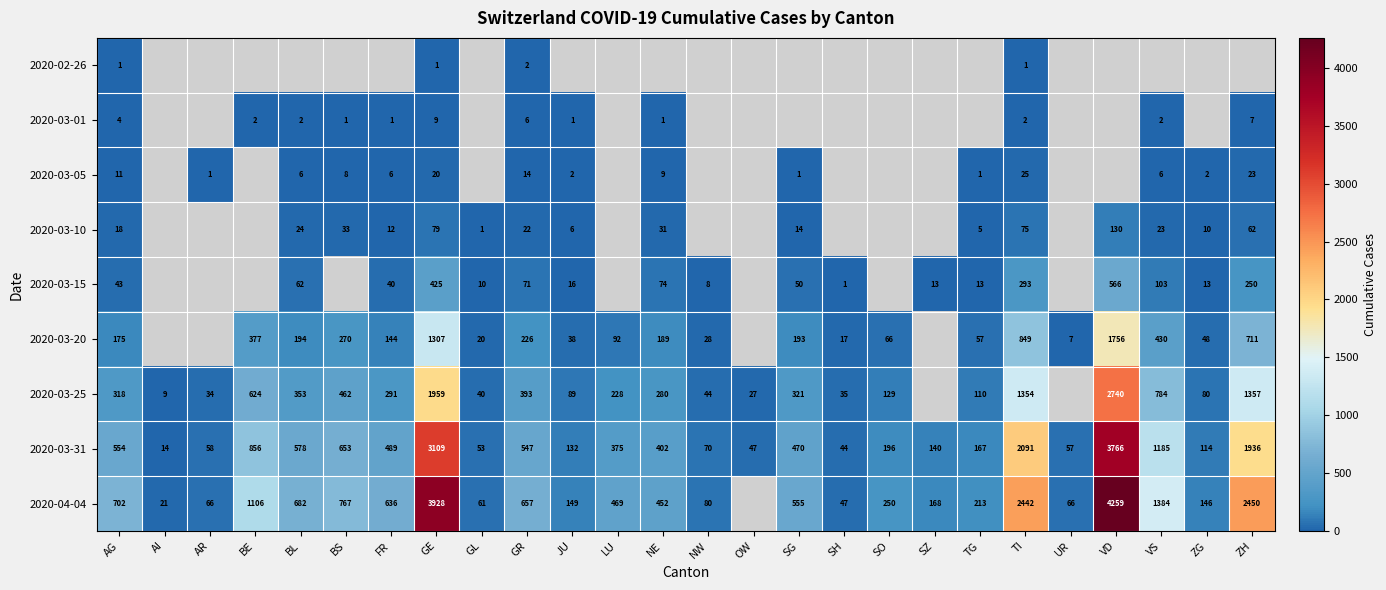

What is the total value across all series at GE?

10837